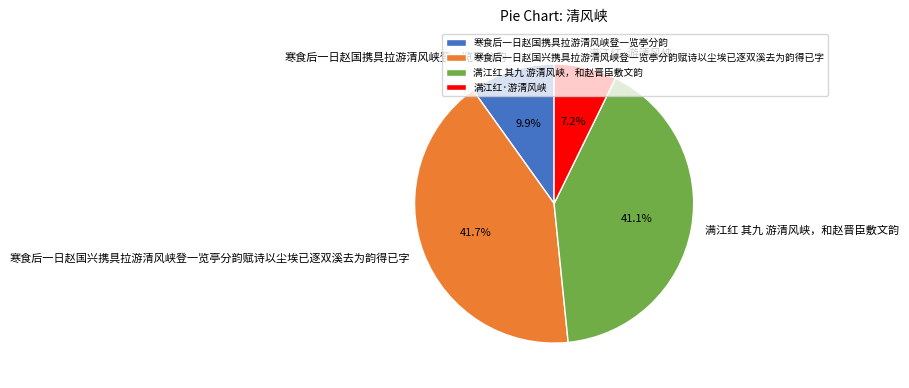

Is there a majority slice in this chart?

No